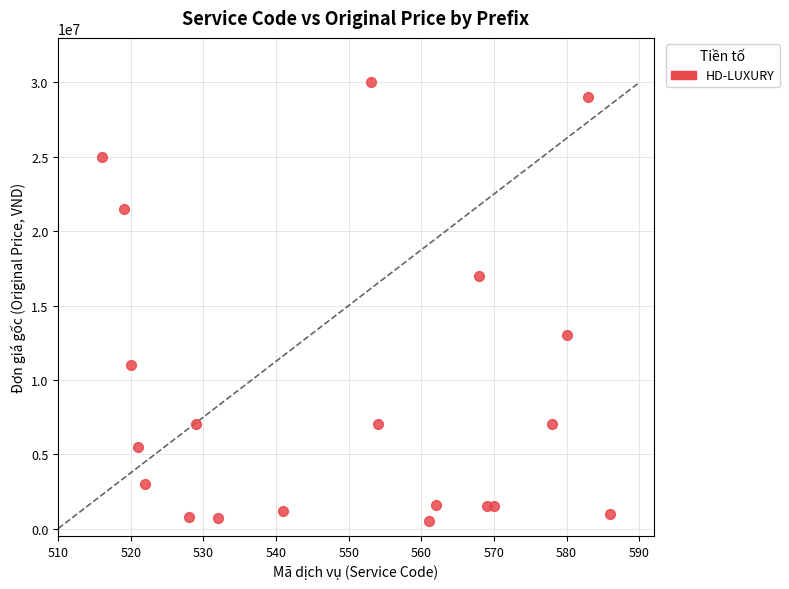

What is the range of X values (max minus min)?

70